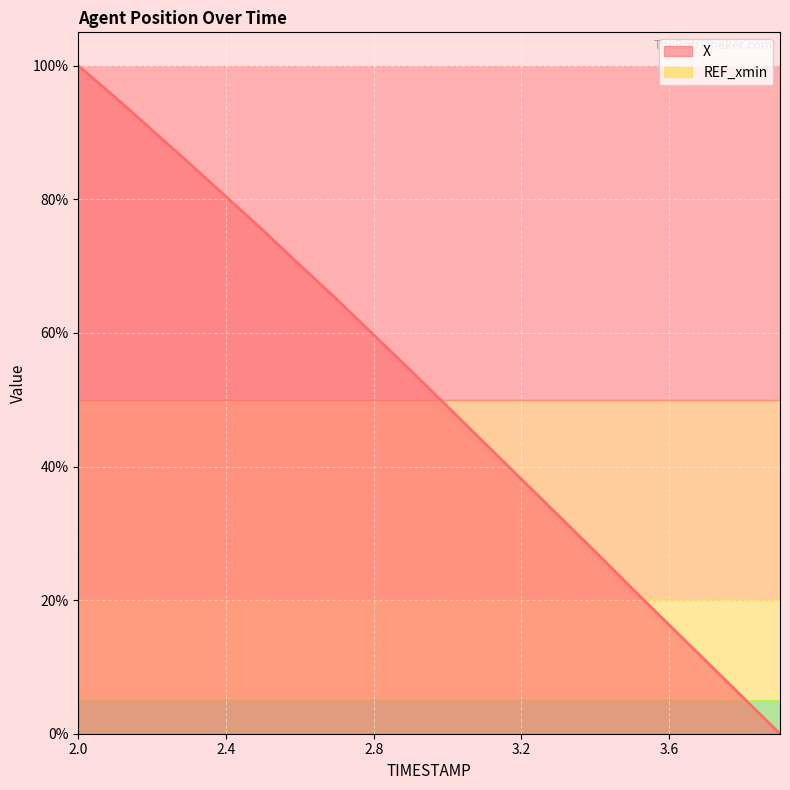

What is the value of the 6th point from the left?

75.4